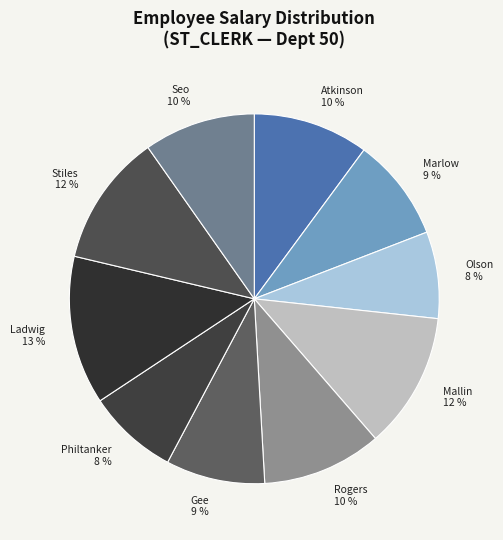

True or false: Marlow 9 % accounts for 1% of the total.

False